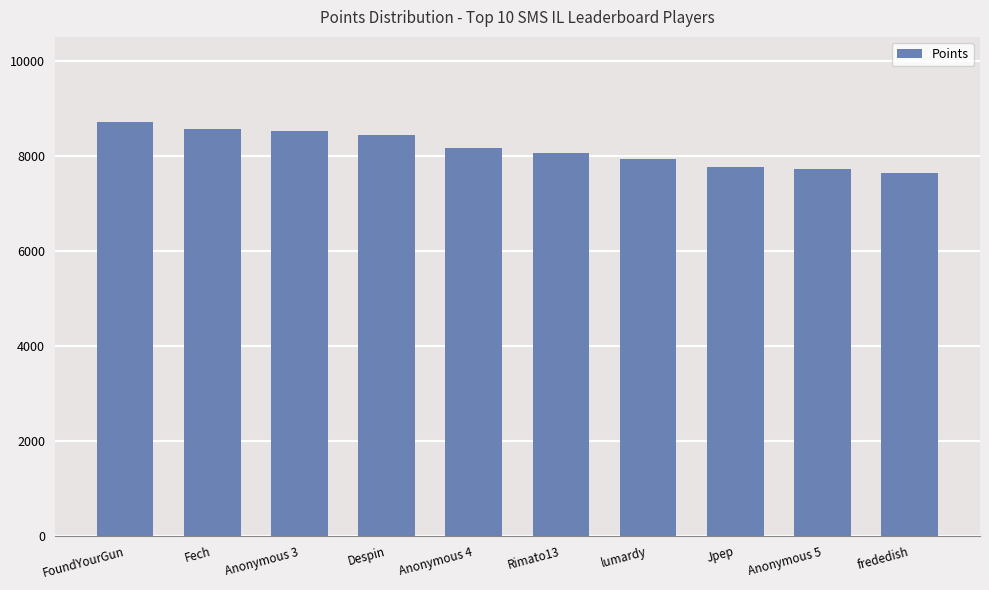

What is the average value?

8151